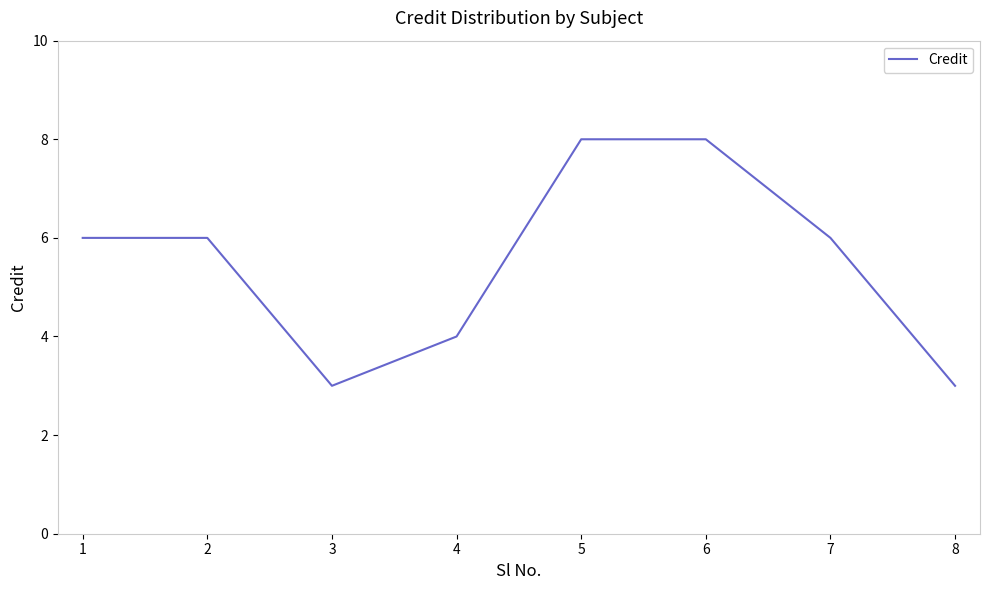

How many interior local valleys (lower than both neighbors) does the data have?

1